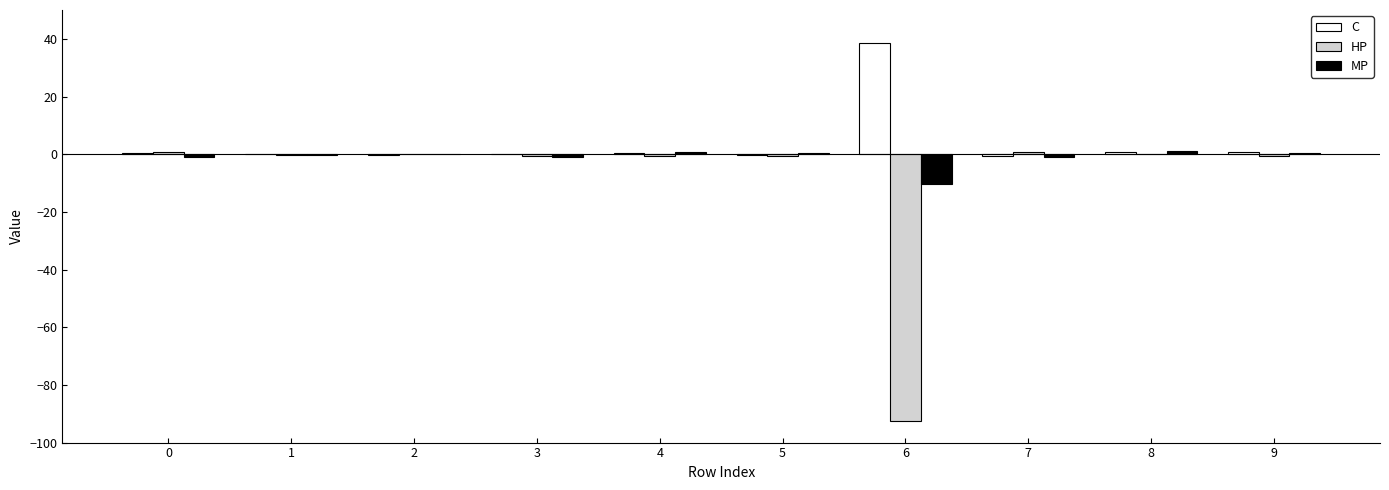

Is the value of HP at 6 greater than the value of MP at 9?

No